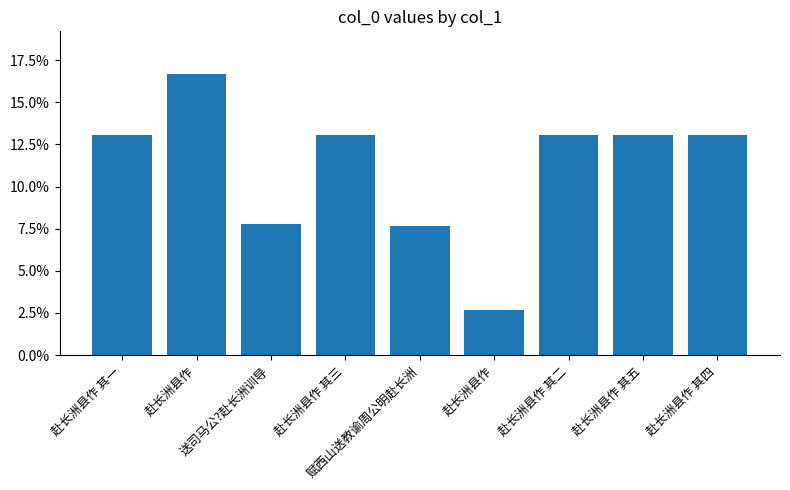

What is the sum of the values at 赴长洲县作 其四 and 赴长洲县作?

0.2